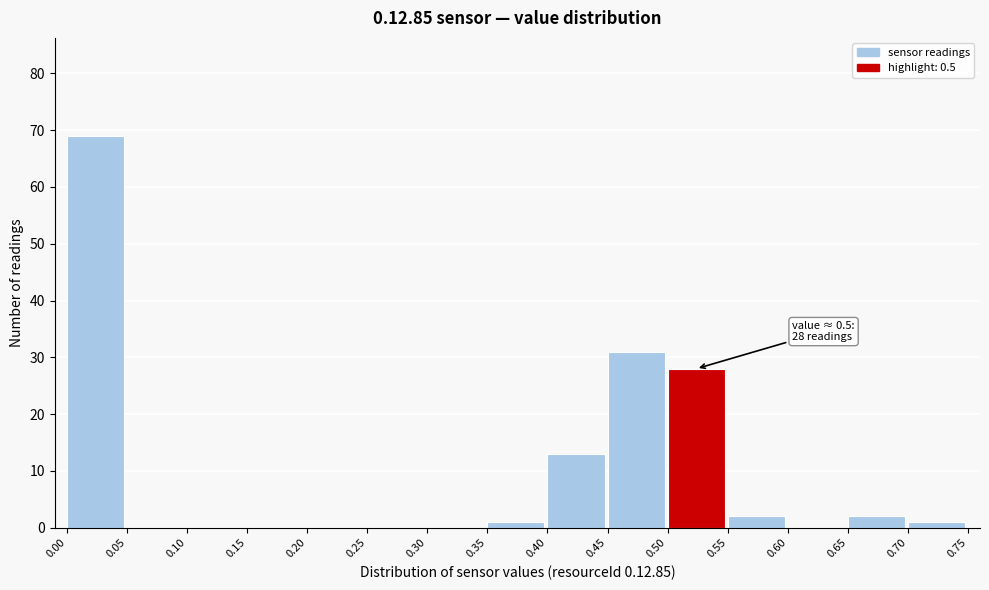

Which range on the x-axis has the tallest bar?

0.00 to 0.05